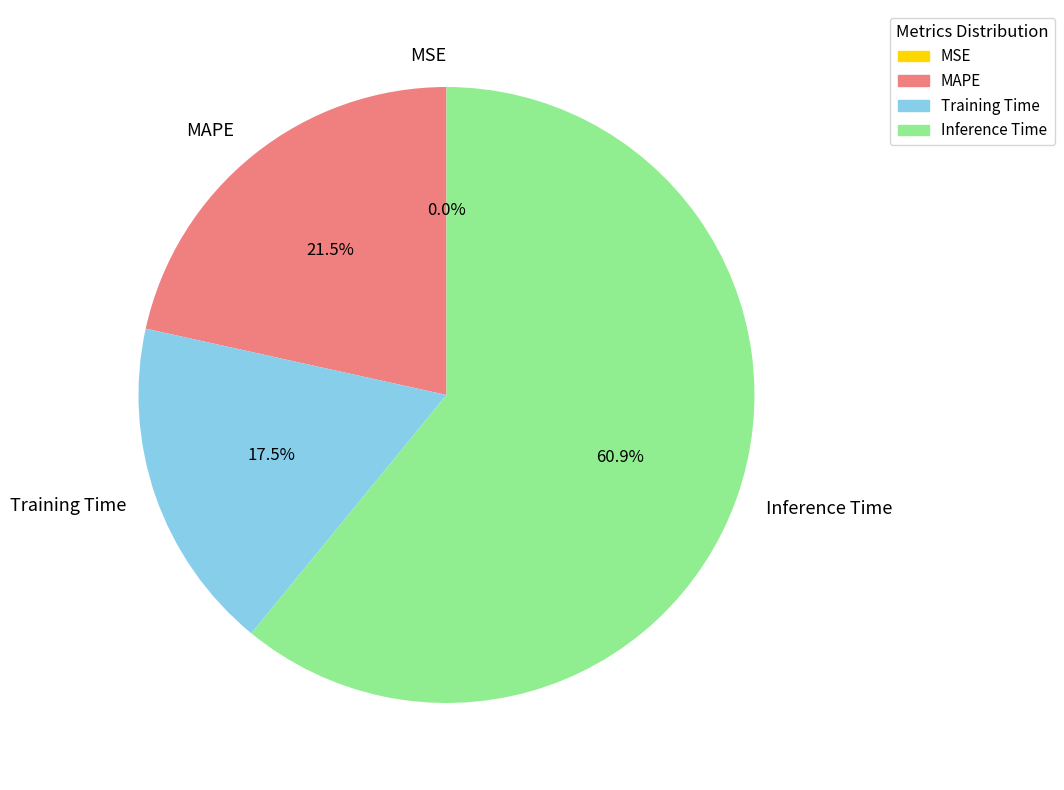

Which category has the biggest portion of the pie?

Inference Time